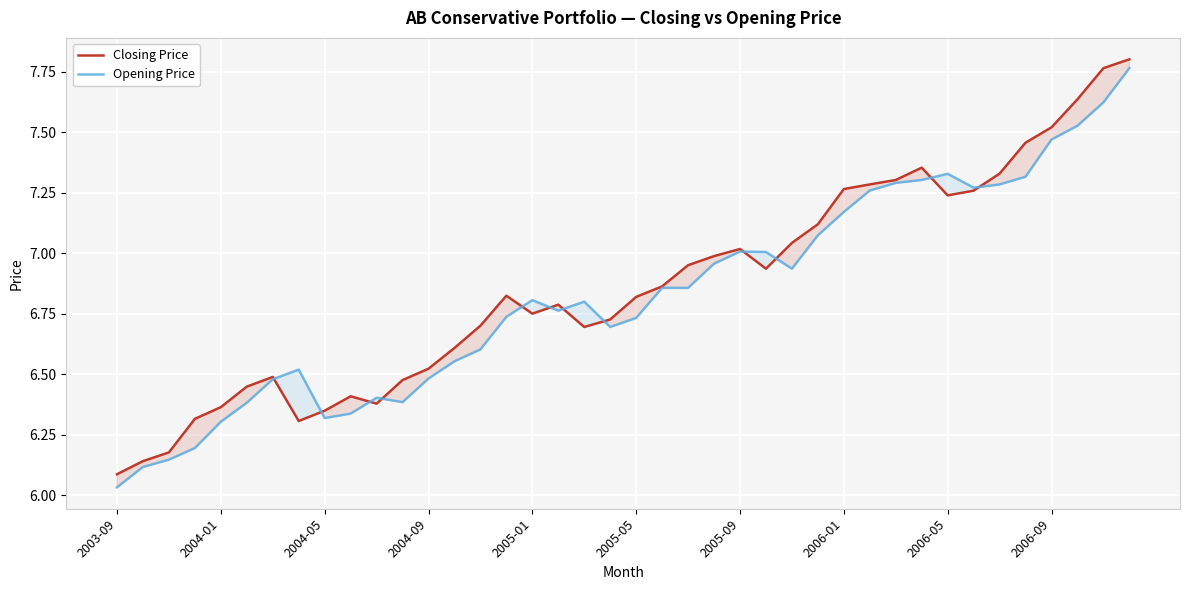

At which category does the chart reach its minimum across all series?

2003-09